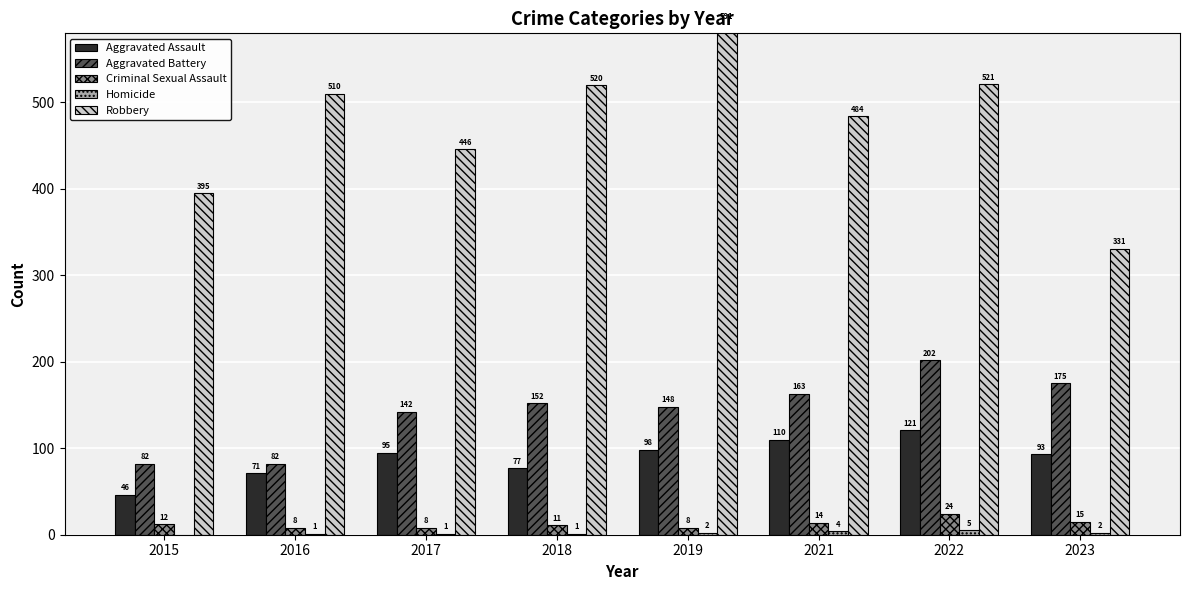

True or false: Robbery has a value of 295 at 2017.

False